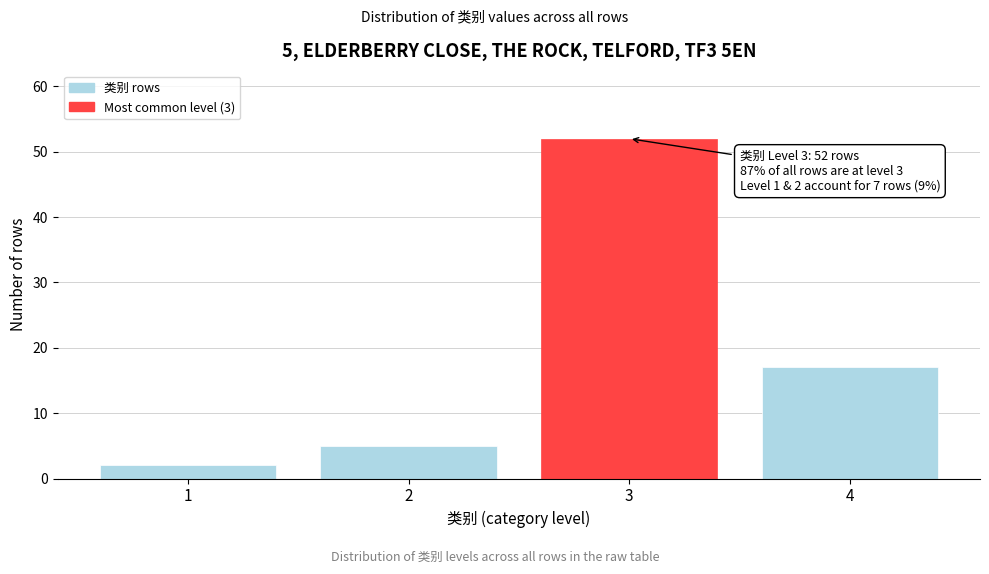

Reading left to right, extract all data points from this chart.

1=2	2=5	3=52	4=17